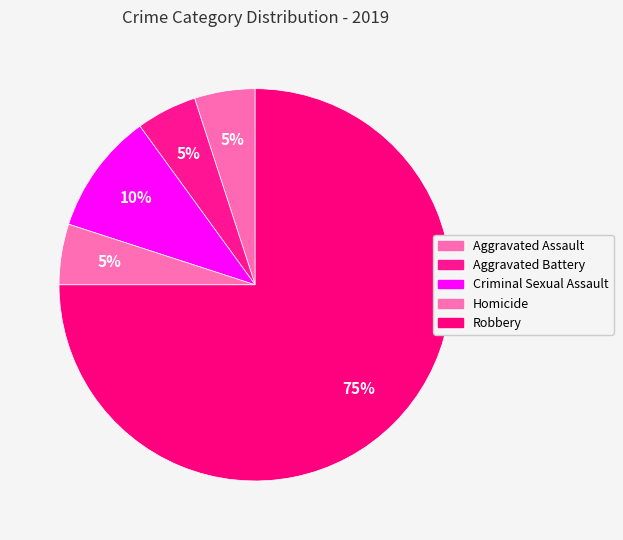

To the nearest percent, what is the combined percentage of Robbery and Criminal Sexual Assault?

85%